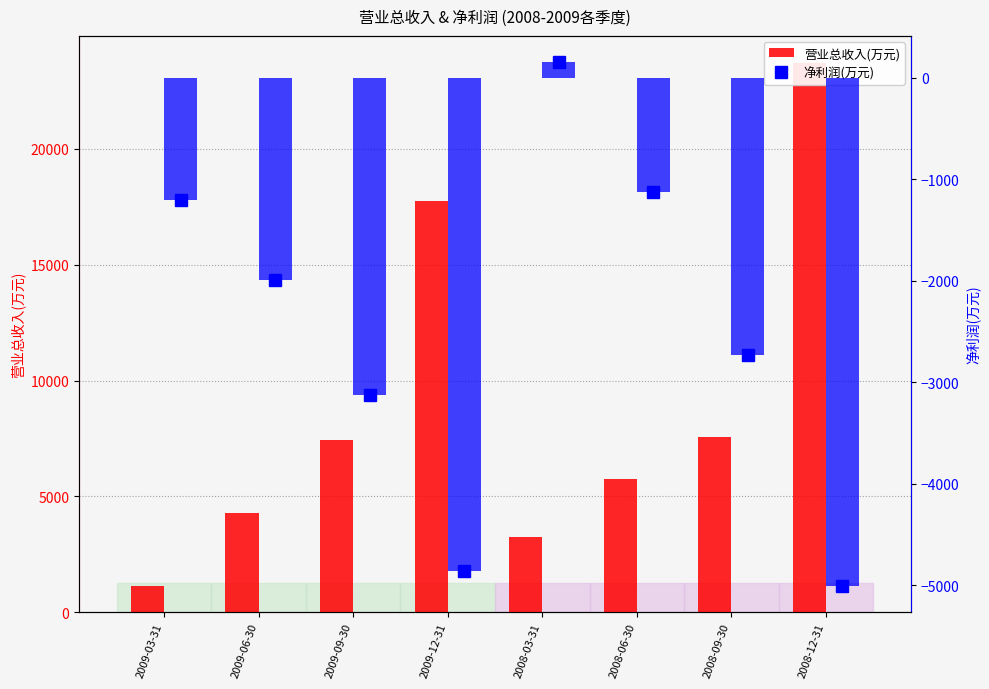

What is the highest value of the 净利润(万元) series?

153